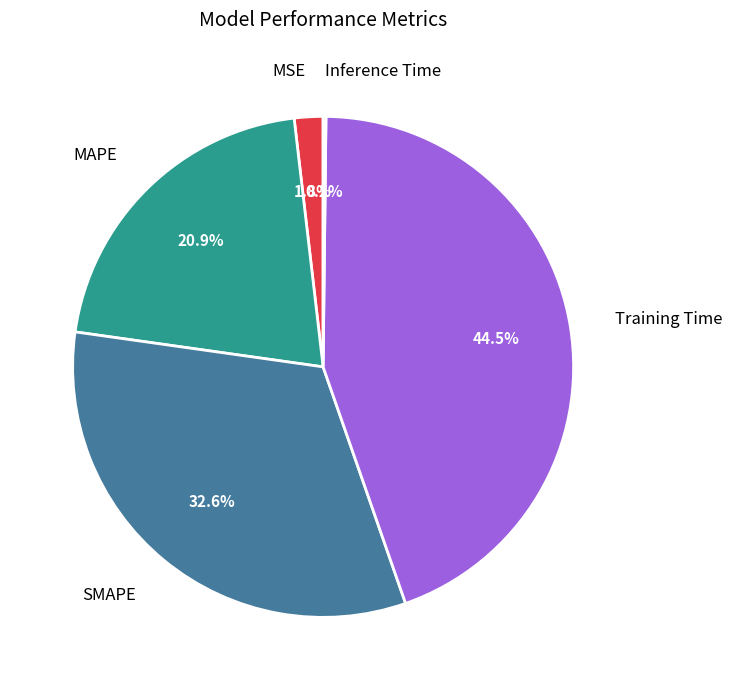

Is there a majority slice in this chart?

No